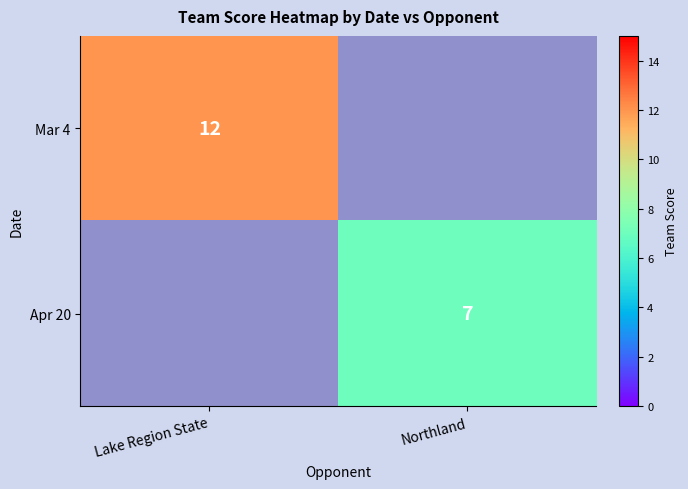

The Apr 20 series shows 2 at Northland. True or false?

False